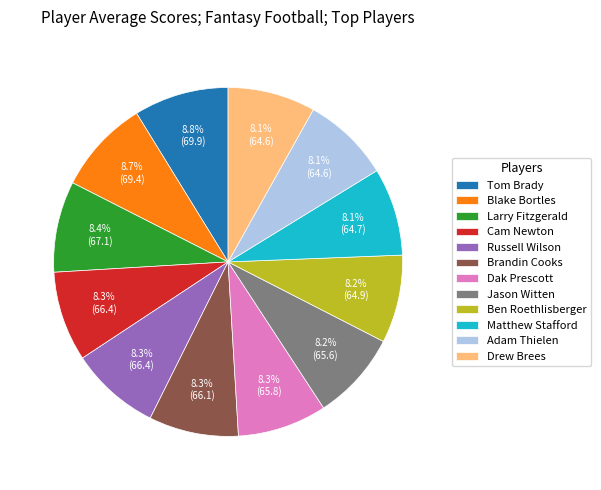

Is it true that Tom Brady is 19% of the pie?

False